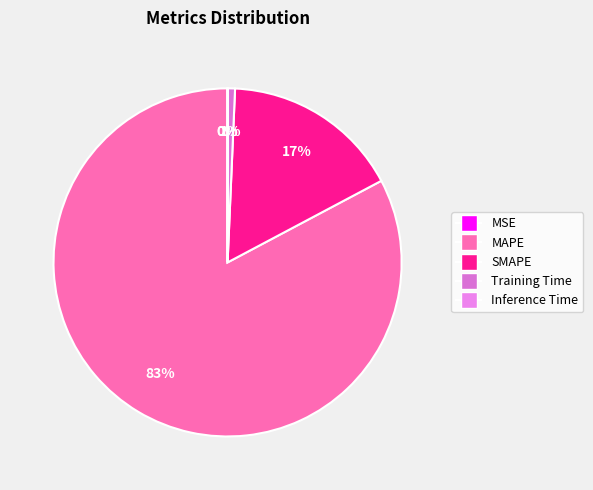

What is the ratio of the value at MAPE to the value at SMAPE?

5.0